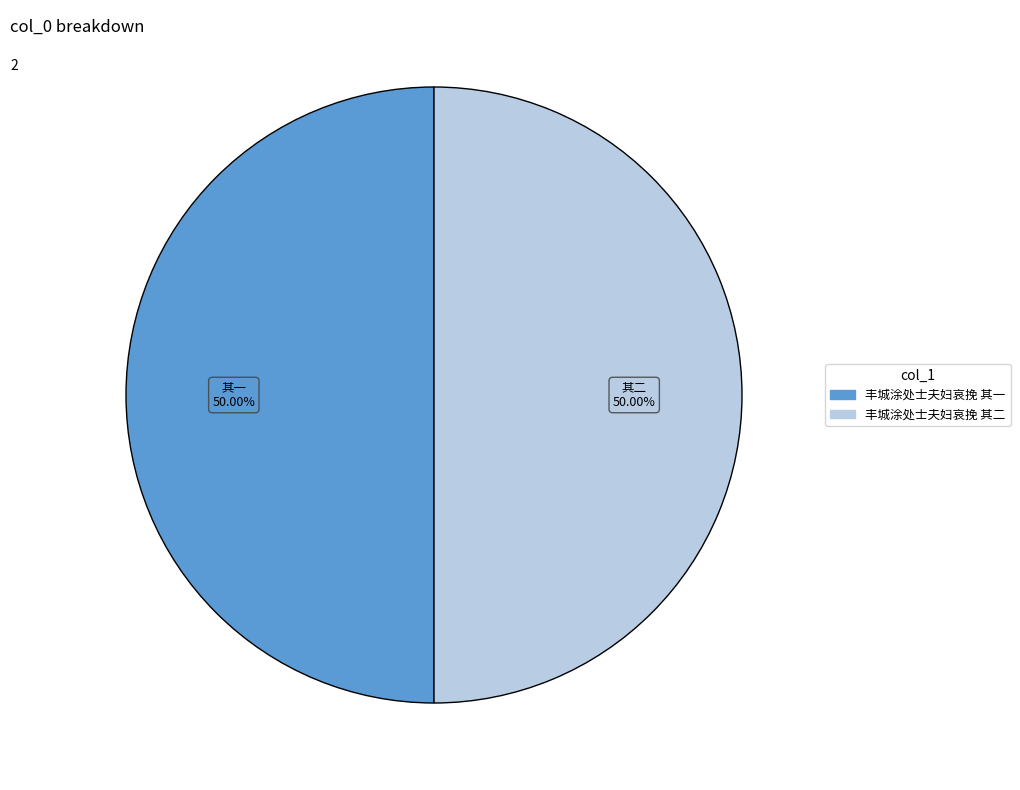

Approximately how many times larger is the value at 丰城涂处士夫妇哀挽 其二 compared to 丰城涂处士夫妇哀挽 其一?

1.0